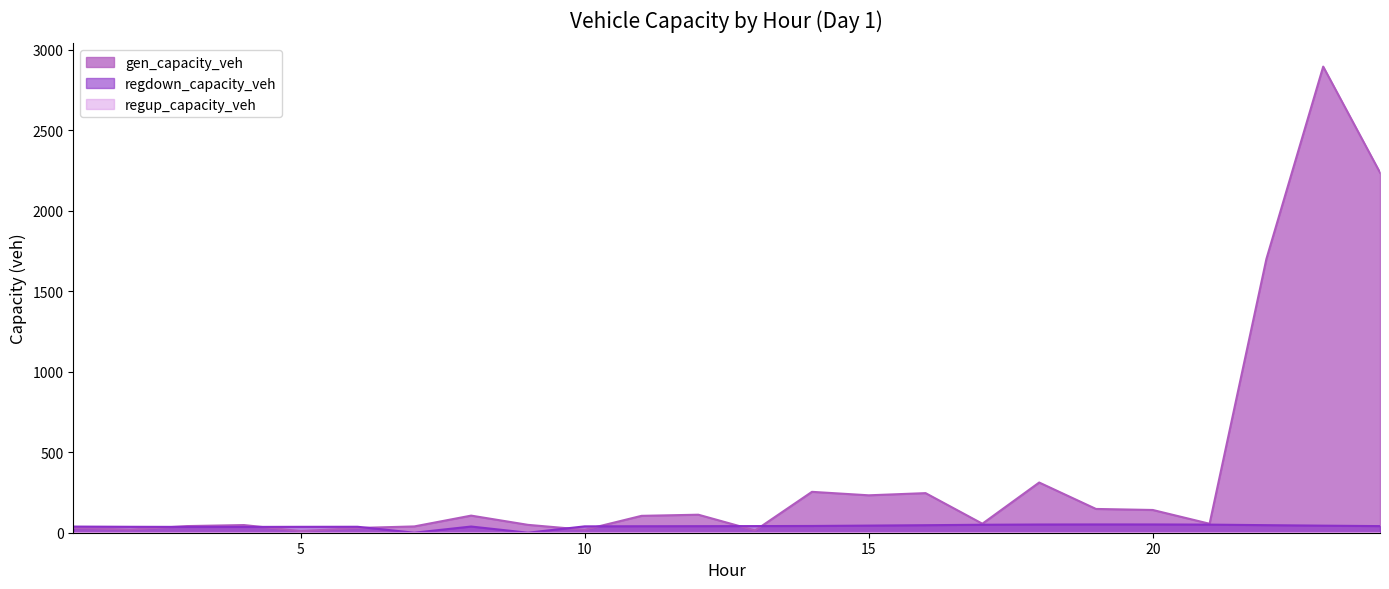

At 24, list the series in order from smallest to largest.

regdown_capacity_veh, gen_capacity_veh